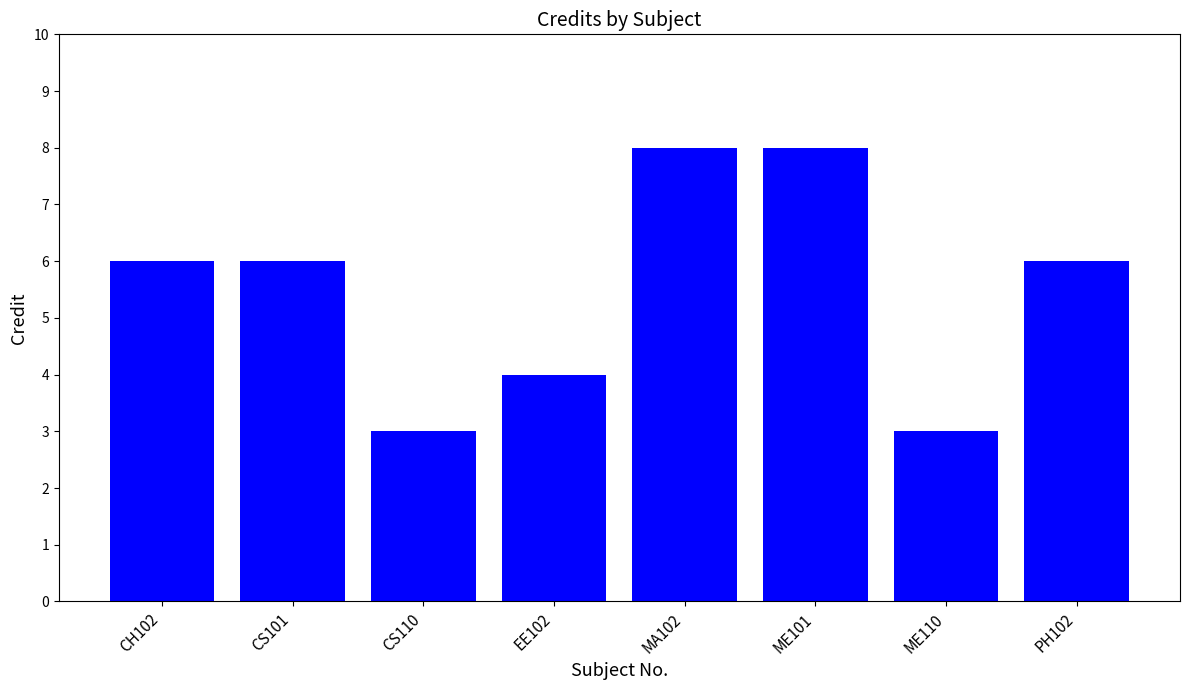

What is the maximum value shown in the chart?

8